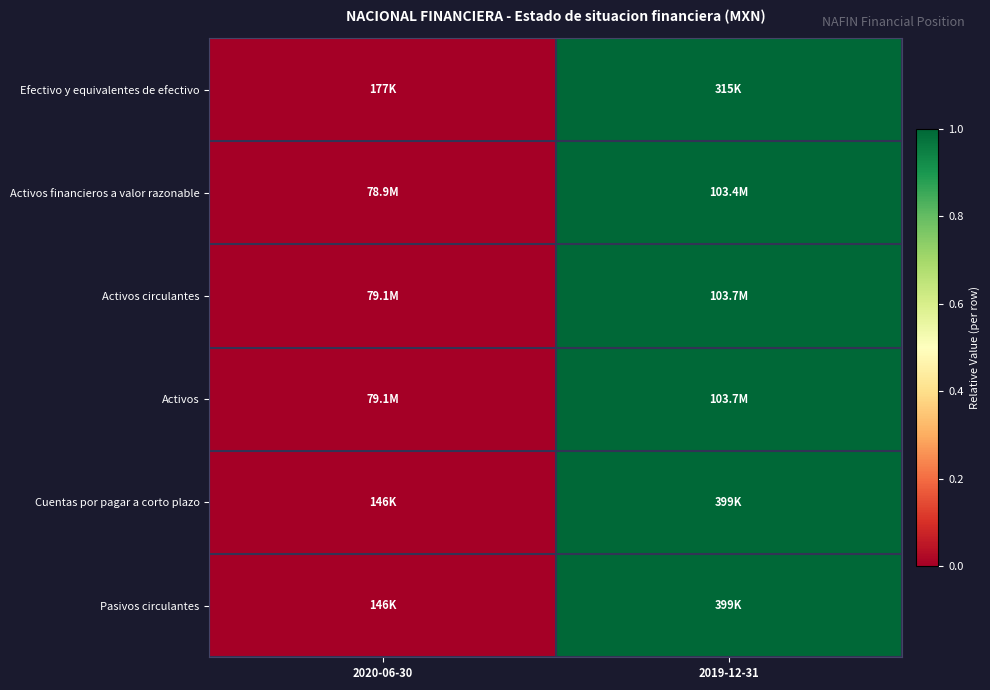

Reading left to right, what are all the values shown in this chart?

Efectivo y equivalentes de efectivo: 2020-06-30=0	2019-12-31=1
Activos financieros a valor razonable: 2020-06-30=0	2019-12-31=1
Activos circulantes: 2020-06-30=0	2019-12-31=1
Activos: 2020-06-30=0	2019-12-31=1
Cuentas por pagar a corto plazo: 2020-06-30=0	2019-12-31=1
Pasivos circulantes: 2020-06-30=0	2019-12-31=1